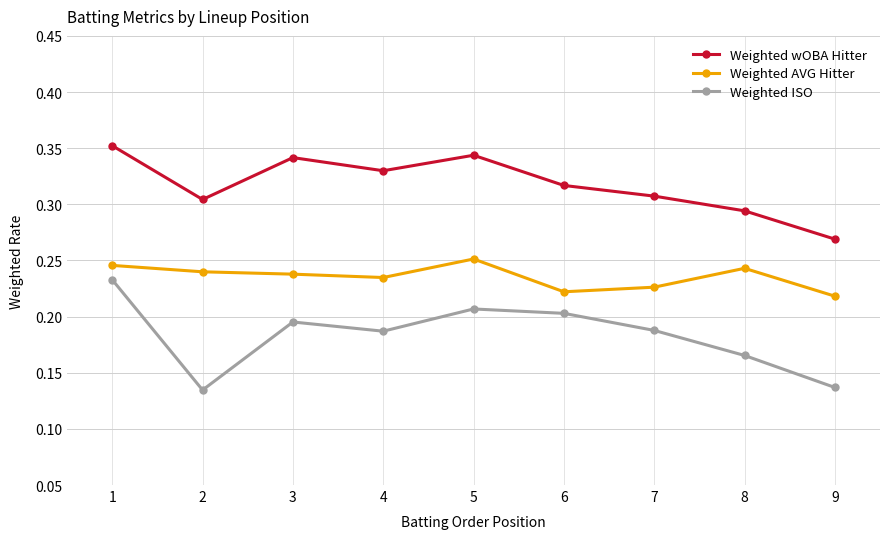

The Weighted AVG Hitter series shows 0.4 at 8. True or false?

False